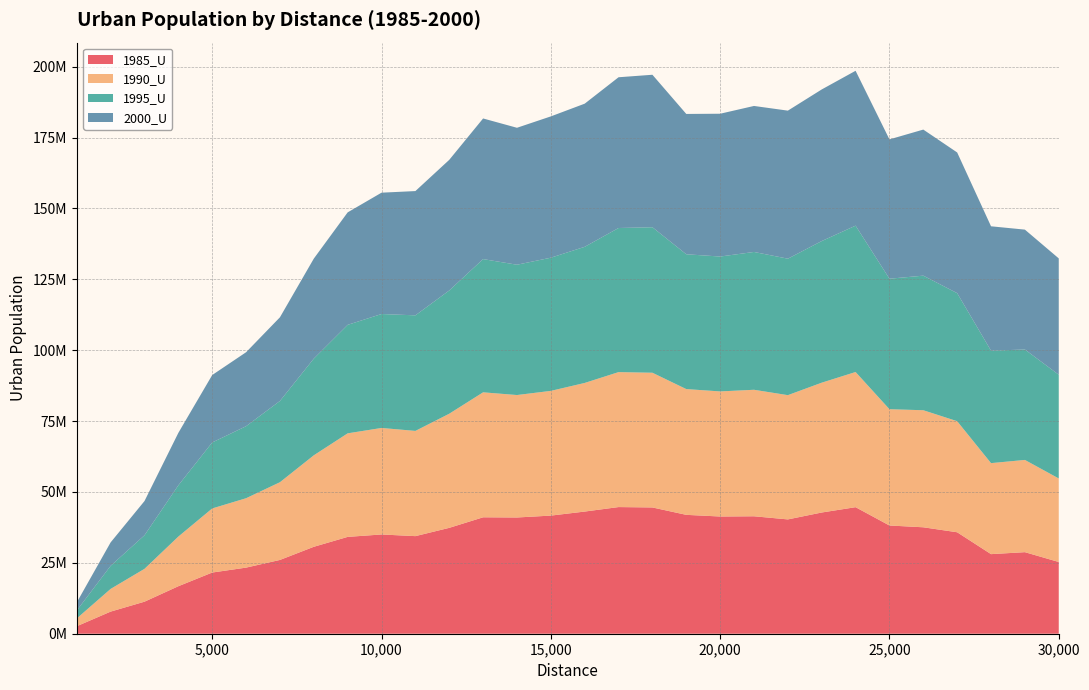

Reading left to right, list all the values displayed in this chart.

1985_U: 2647045	7800486	11299437	16755885	21580077	23316444	26025116	30660402	34154580	35005265	34421103	37343894	41063846	40996948	41662928	43087898	44671429	44536352	41926995	41341208	41424195	40319791	42753953	44631321	38172499	37539760	35785487	28072192	28765622	25302046
1990_U: 2746481	8010071	11587828	17512703	22609579	24474440	27416412	32269849	36524835	37570014	37115546	40254228	44080983	43193453	43991812	45366230	47603436	47515319	44362317	44124344	44619484	43826739	45790446	47678532	41020377	41288759	39175193	32099015	32532541	29458917
1995_U: 2798879	8138823	11841652	18079118	23273256	25399355	28655152	34108026	38264711	40188386	40758555	43470586	46990890	45959857	46973567	48008198	50825057	51316023	47548219	47573399	48610036	48133751	49952206	51621541	46022891	47463619	45163369	39663361	38948420	36590152
2000_U: 2848334	8266582	12070184	18497208	23784207	26093078	29517951	35267374	39673084	42798961	43831793	46073508	49602494	48302370	49839873	50492938	53174667	53786443	49497635	50368517	51497169	52217583	53476381	54624492	49142582	51524835	49624219	43872112	42284216	41032329